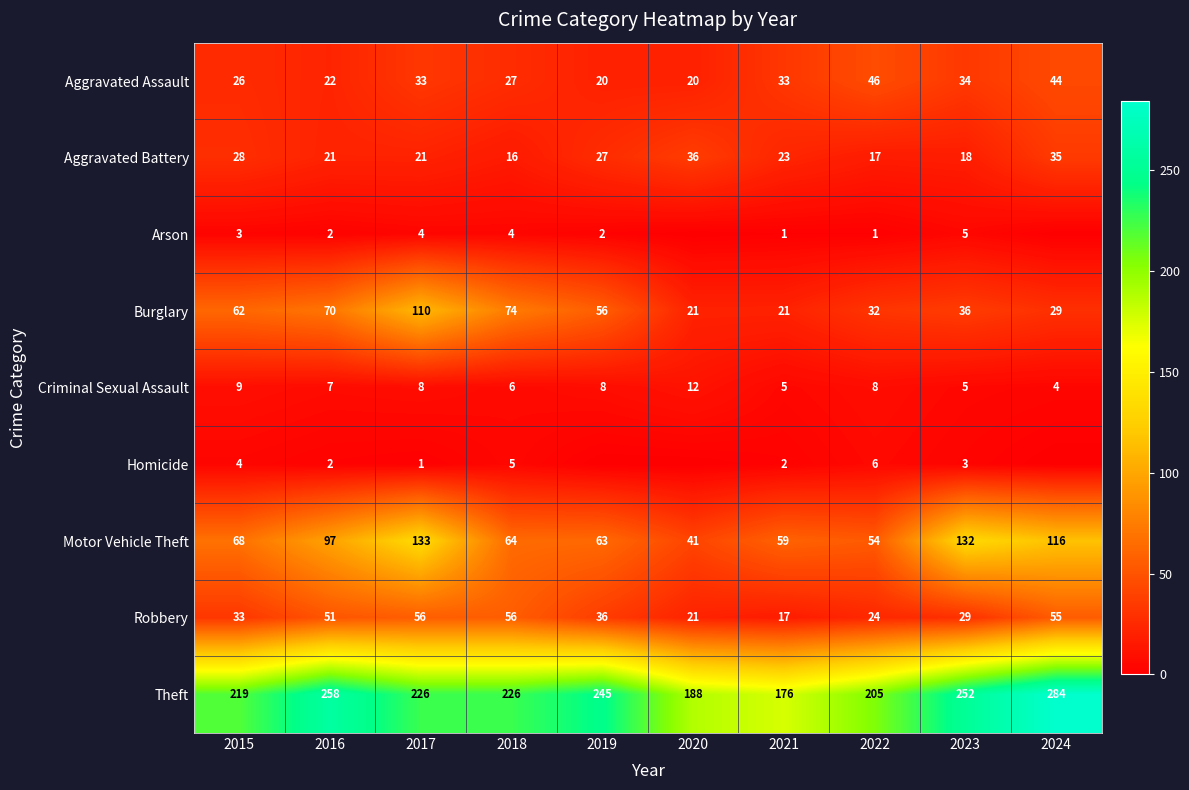

Which category has the lowest value across all series?

2020